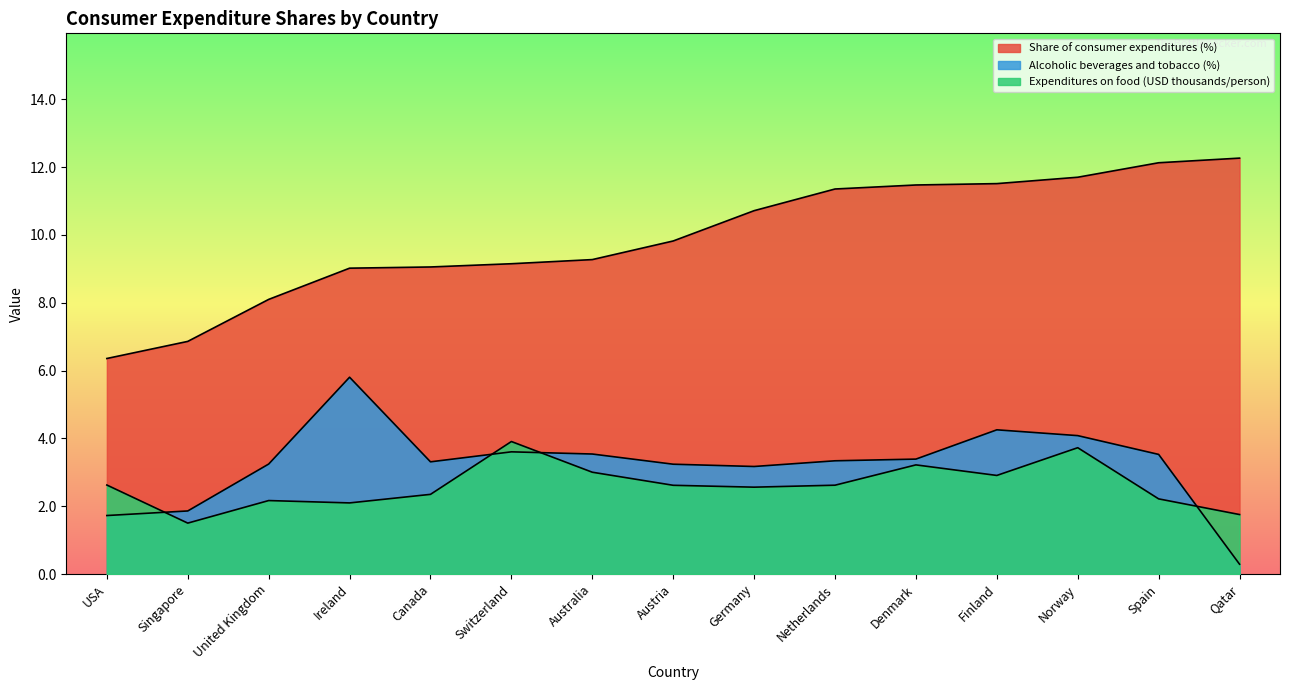

Does the chart have visible grid lines?

No